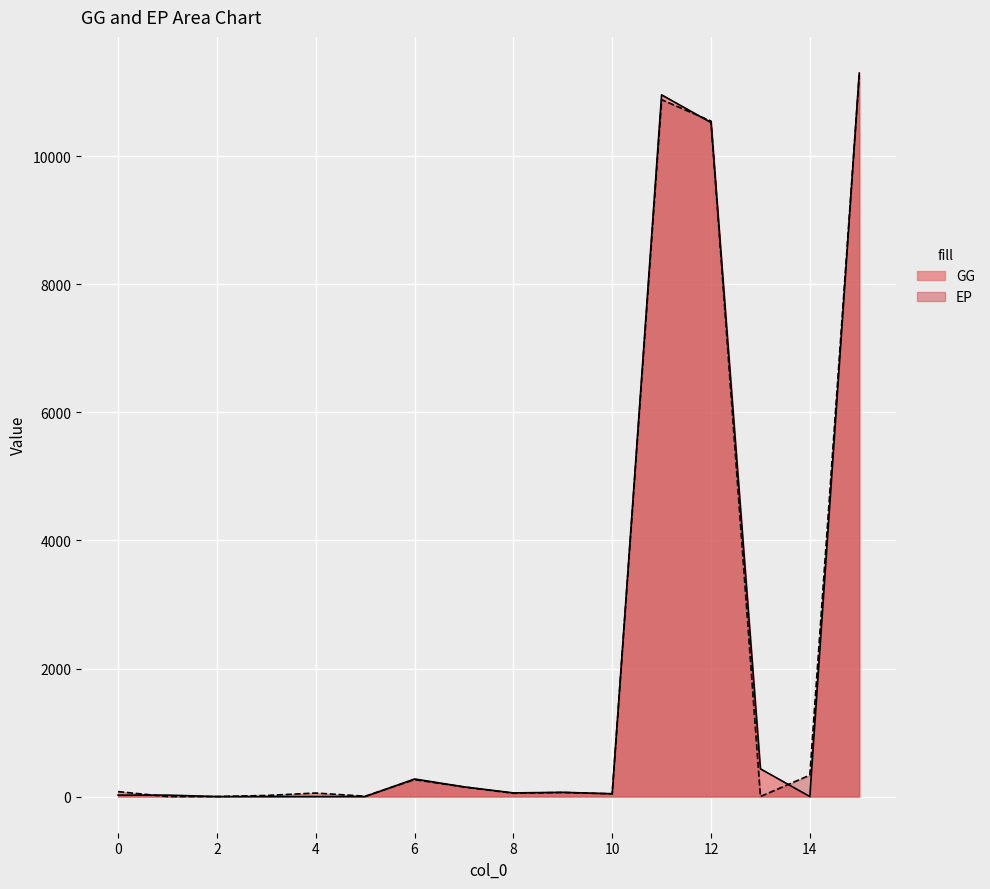

How many distinct data groups are displayed?

2